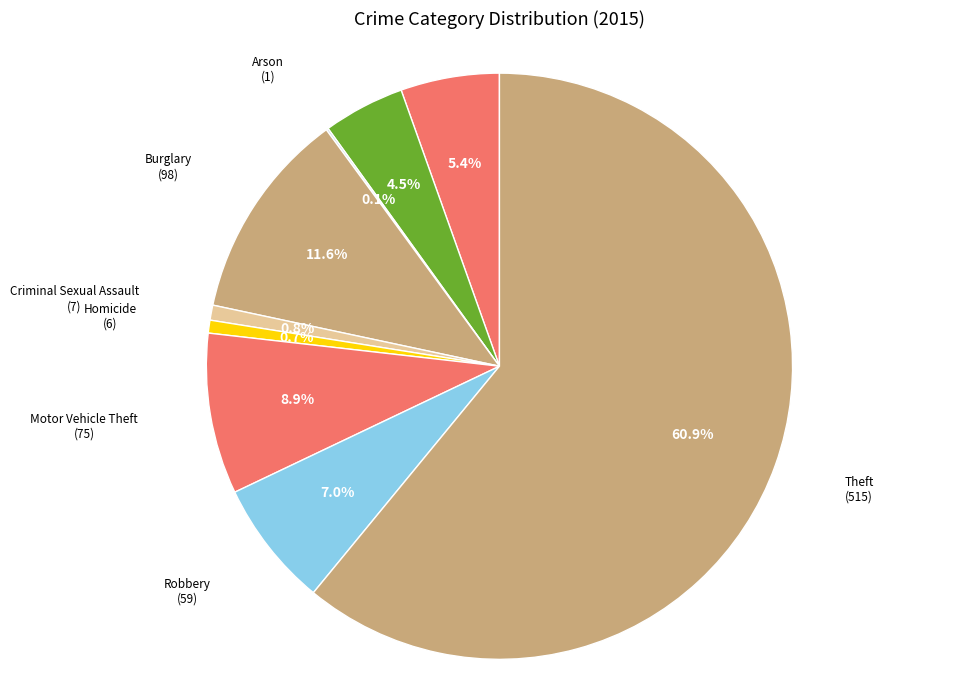

Does any single category account for the majority?

Yes